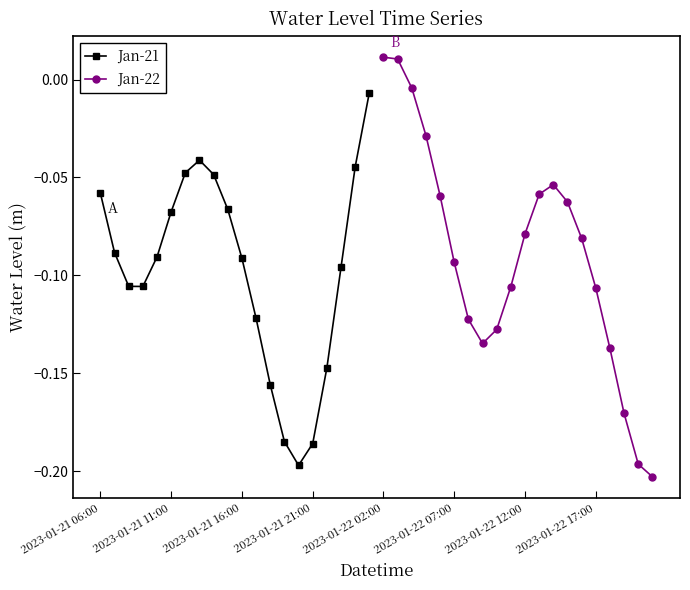

True or false: Jan-21 has a value of -0.3 at 2023-01-21 21:00.

False